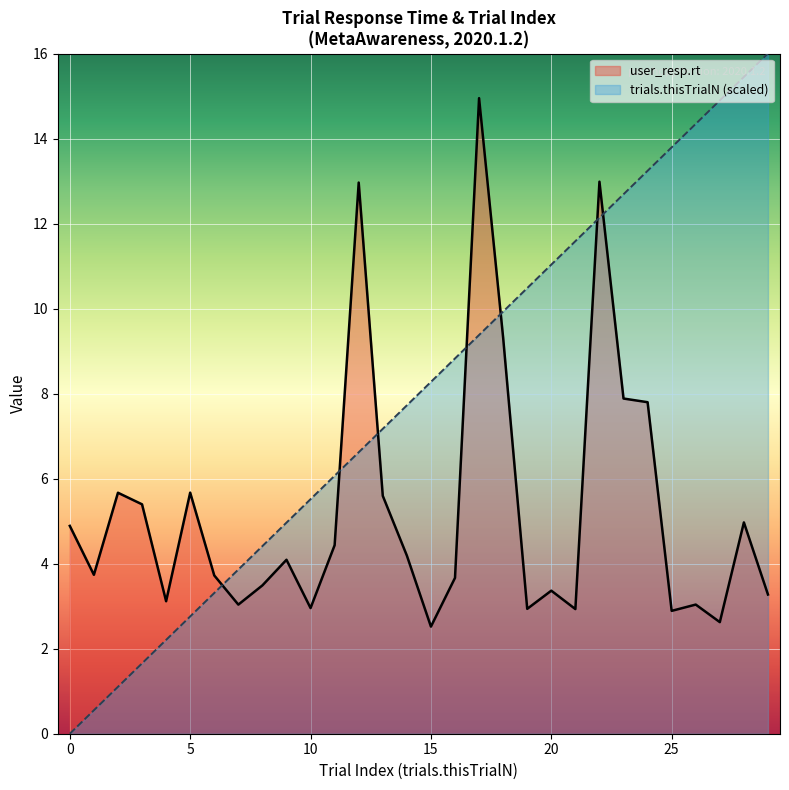

What is the approximate value of user_resp.rt at 12?

13.0